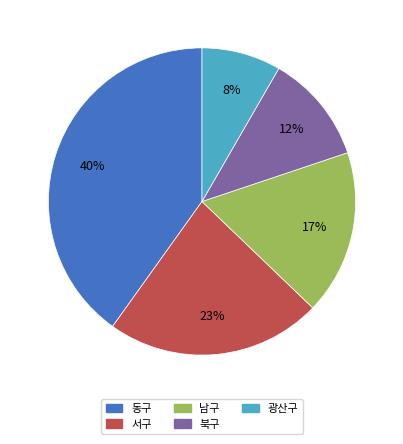

To the nearest percent, what is the difference between the largest and smallest slice percentages?

32%